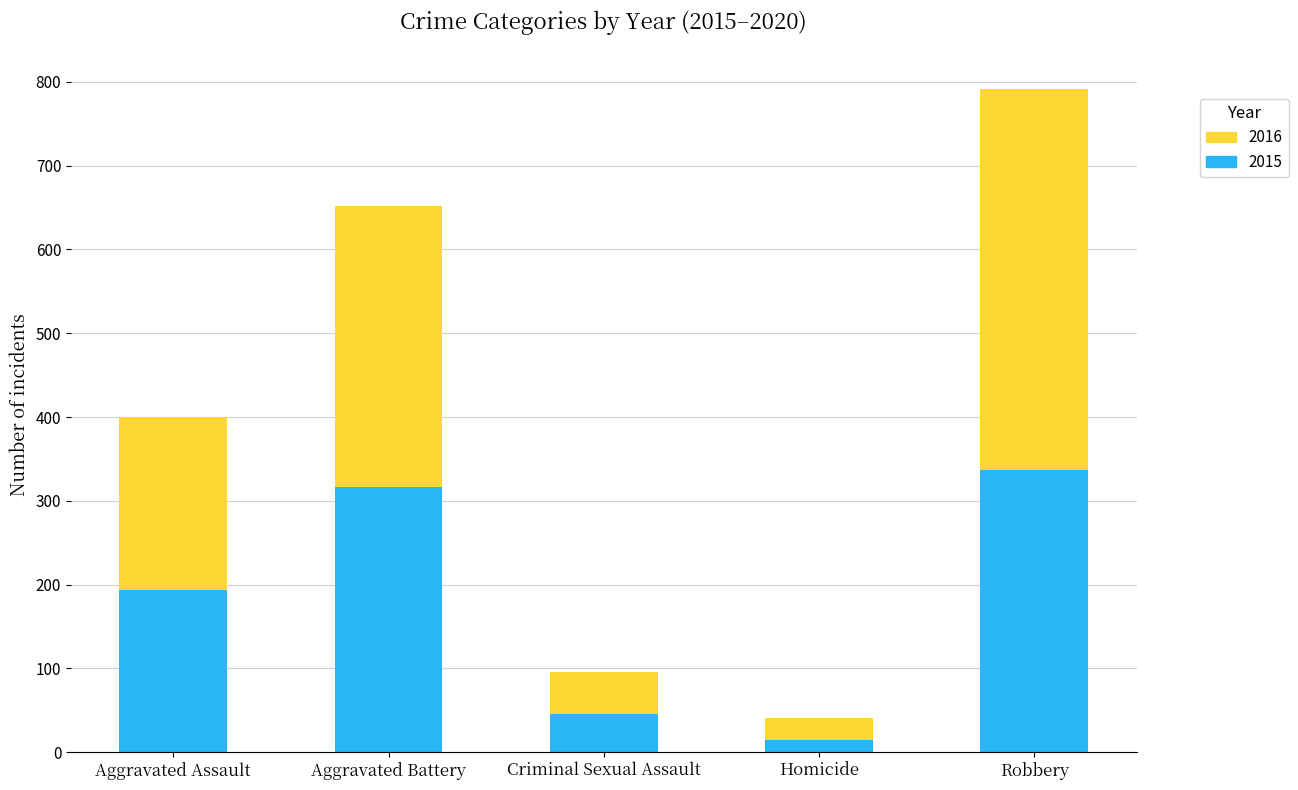

Read the 2015 value at Robbery, to the nearest 5.

335